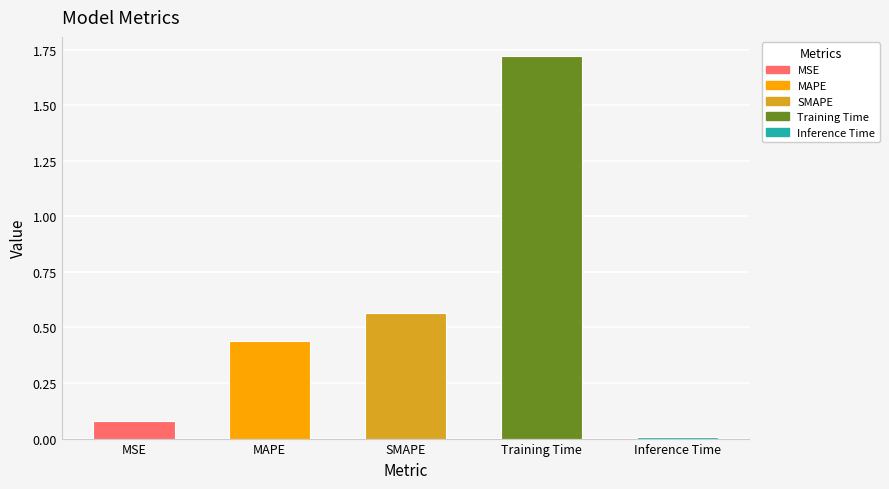

What is the difference between the values at MSE and SMAPE?

0.5